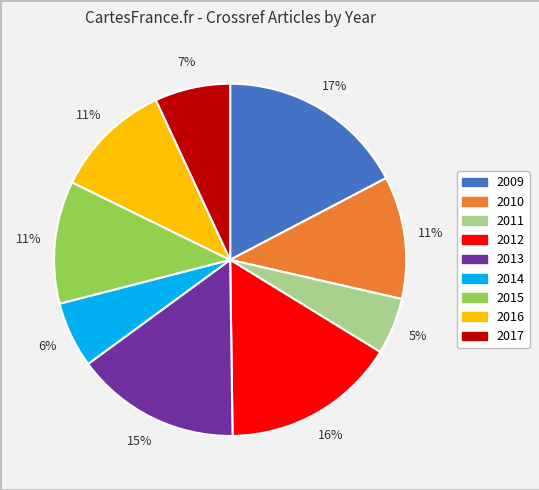

Approximately how many times larger is the value at 2015 compared to 2017?

1.6